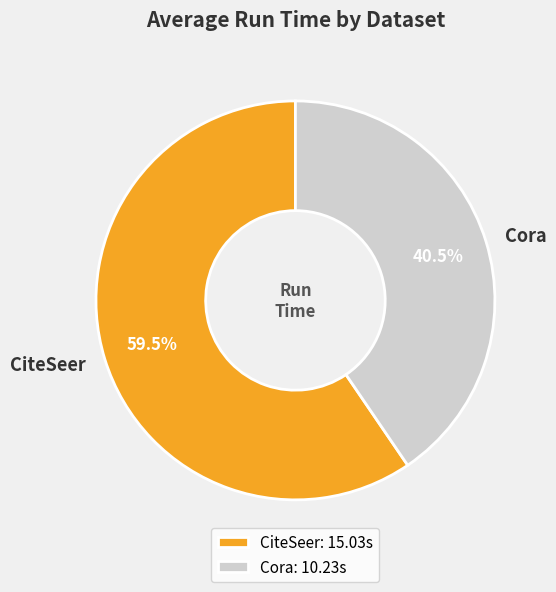

Count the number of slices in the pie.

2